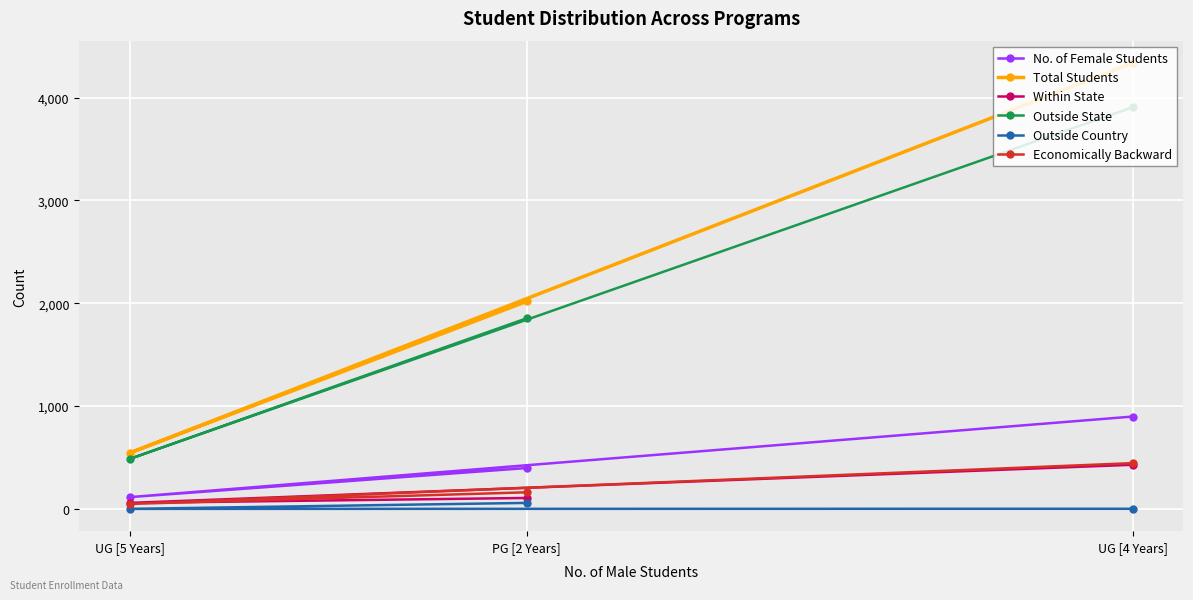

How many data points in Total Students are less than 2017?

1